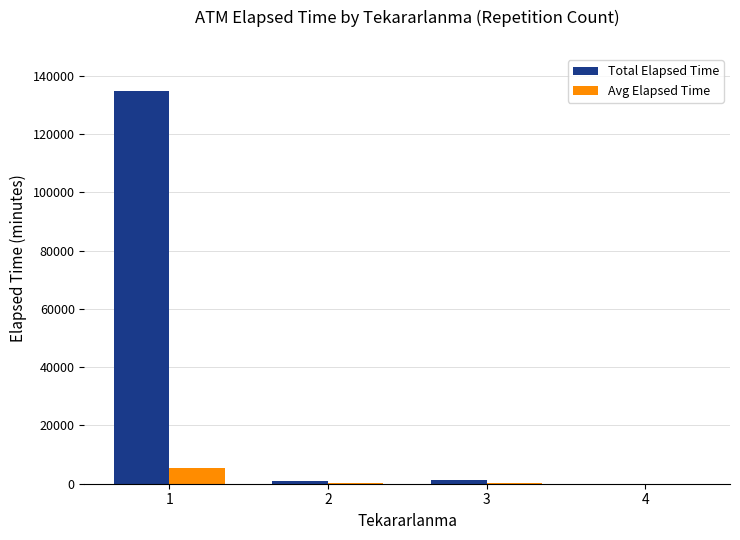

What is the sum of all Total Elapsed Time values?

137500